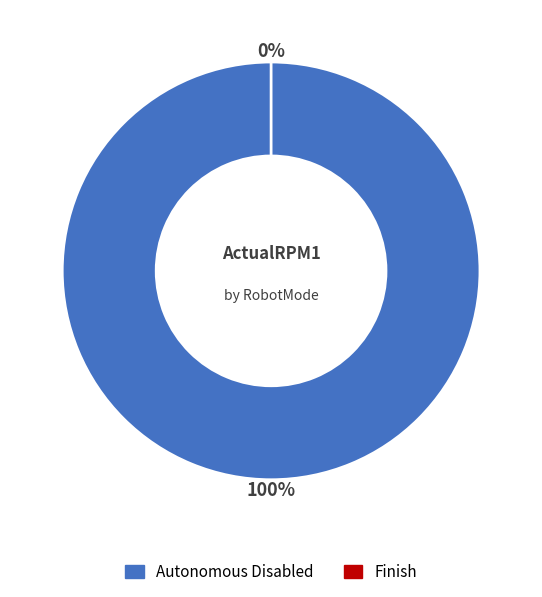

What is the smallest slice in the pie chart?

Finish